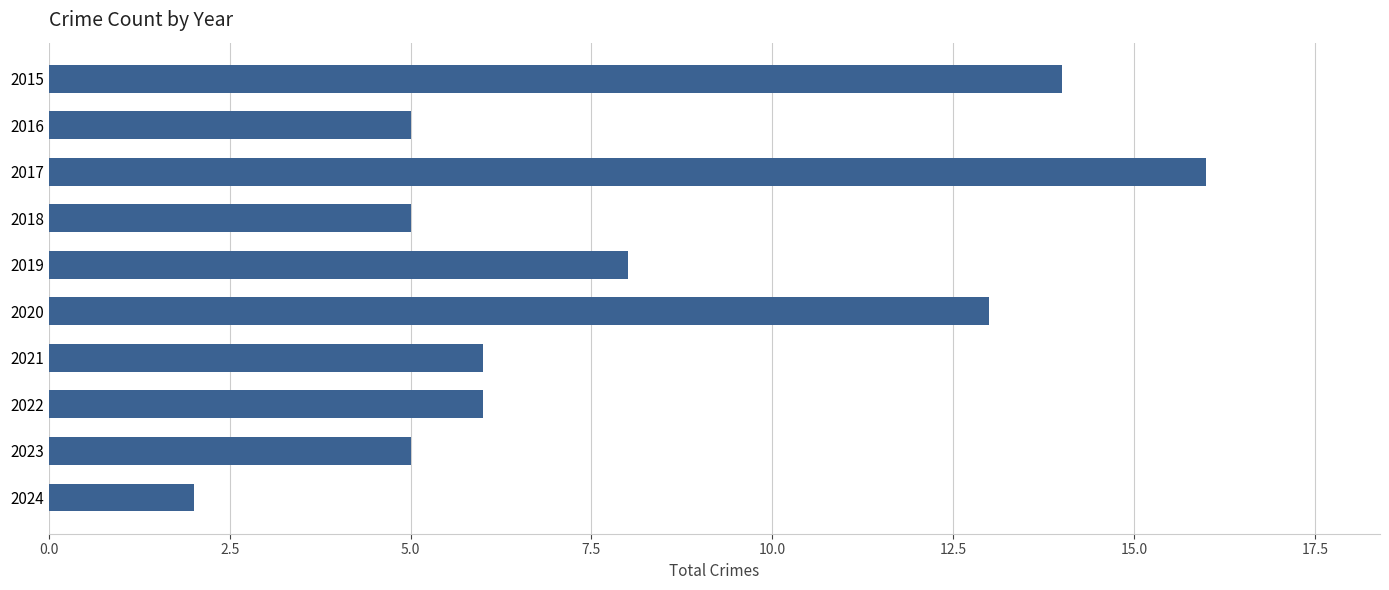

What is the difference between the maximum and second lowest values?

11